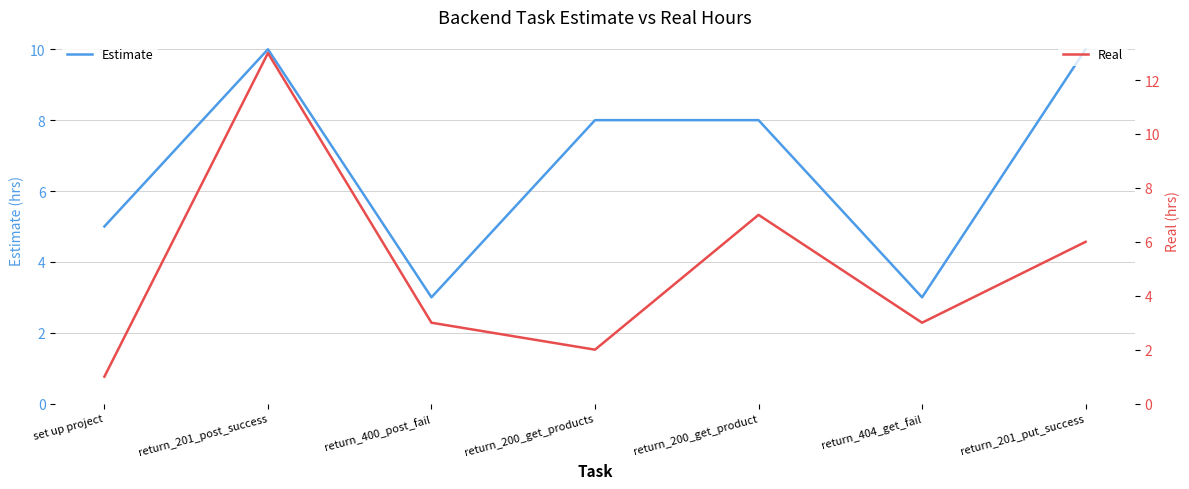

What is the average value of the Real series?

5